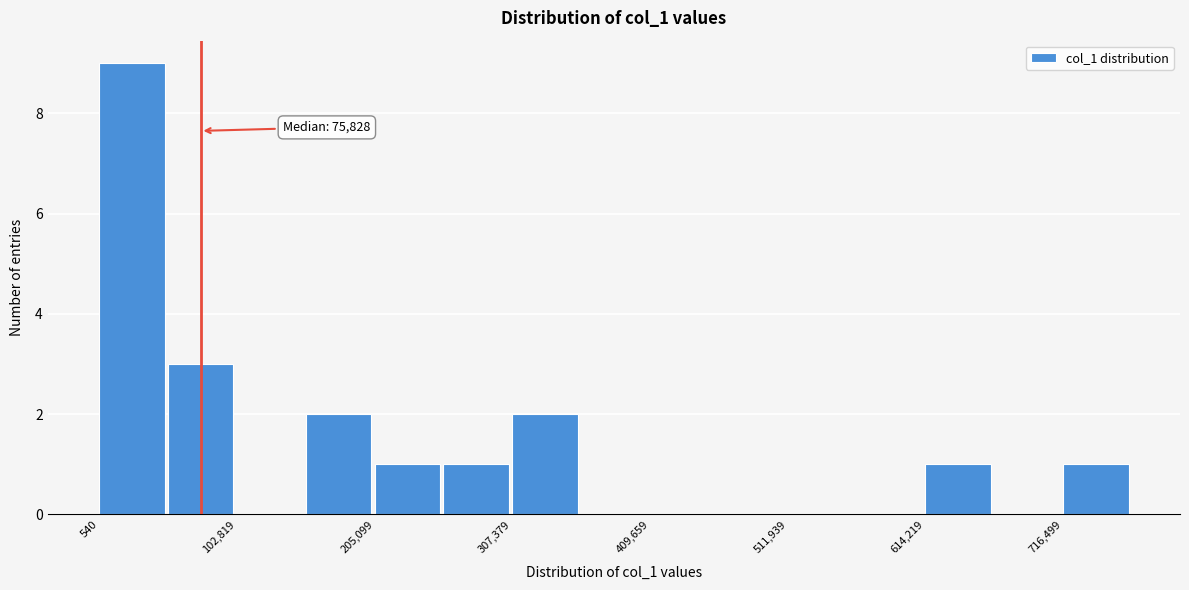

Read against the x-axis, roughly where is the centre of the tallest bar?

20000